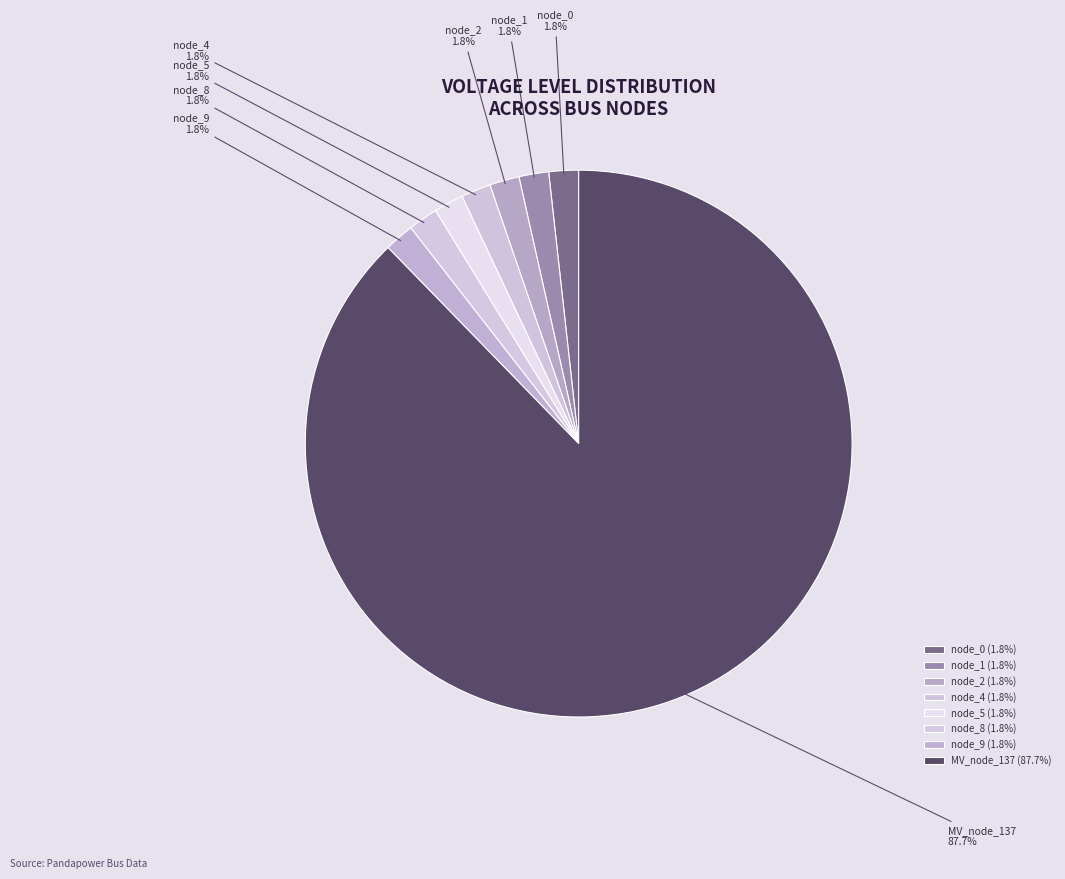

Does node_4 account for over 50% of the chart?

No